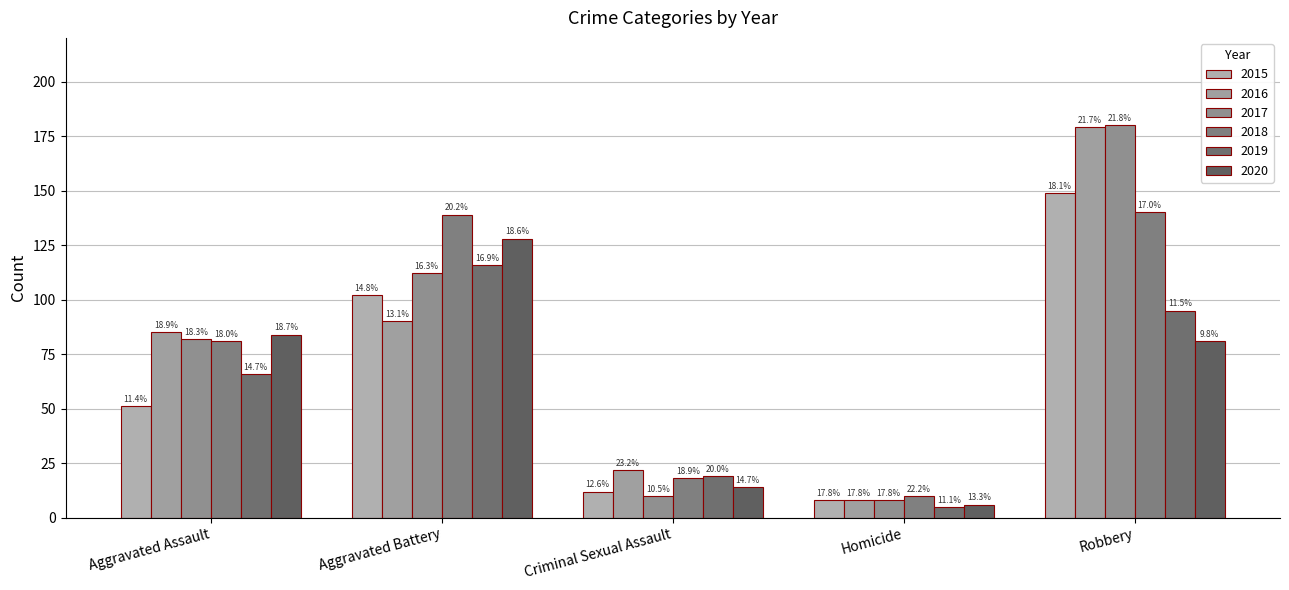

How many bars are there in each group?

6